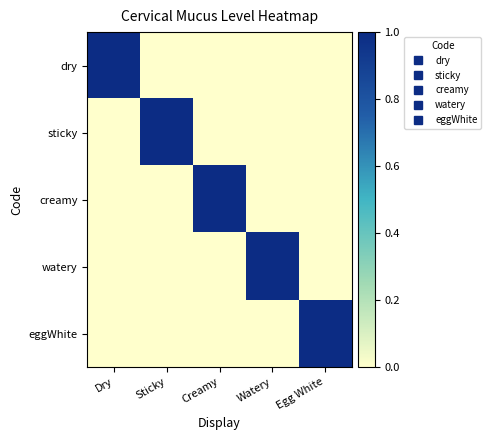

Reading right to left, transcribe all the data shown in this chart.

dry: Egg White=0	Watery=0	Creamy=0	Sticky=0	Dry=1
sticky: Egg White=0	Watery=0	Creamy=0	Sticky=1	Dry=0
creamy: Egg White=0	Watery=0	Creamy=1	Sticky=0	Dry=0
watery: Egg White=0	Watery=1	Creamy=0	Sticky=0	Dry=0
eggWhite: Egg White=1	Watery=0	Creamy=0	Sticky=0	Dry=0